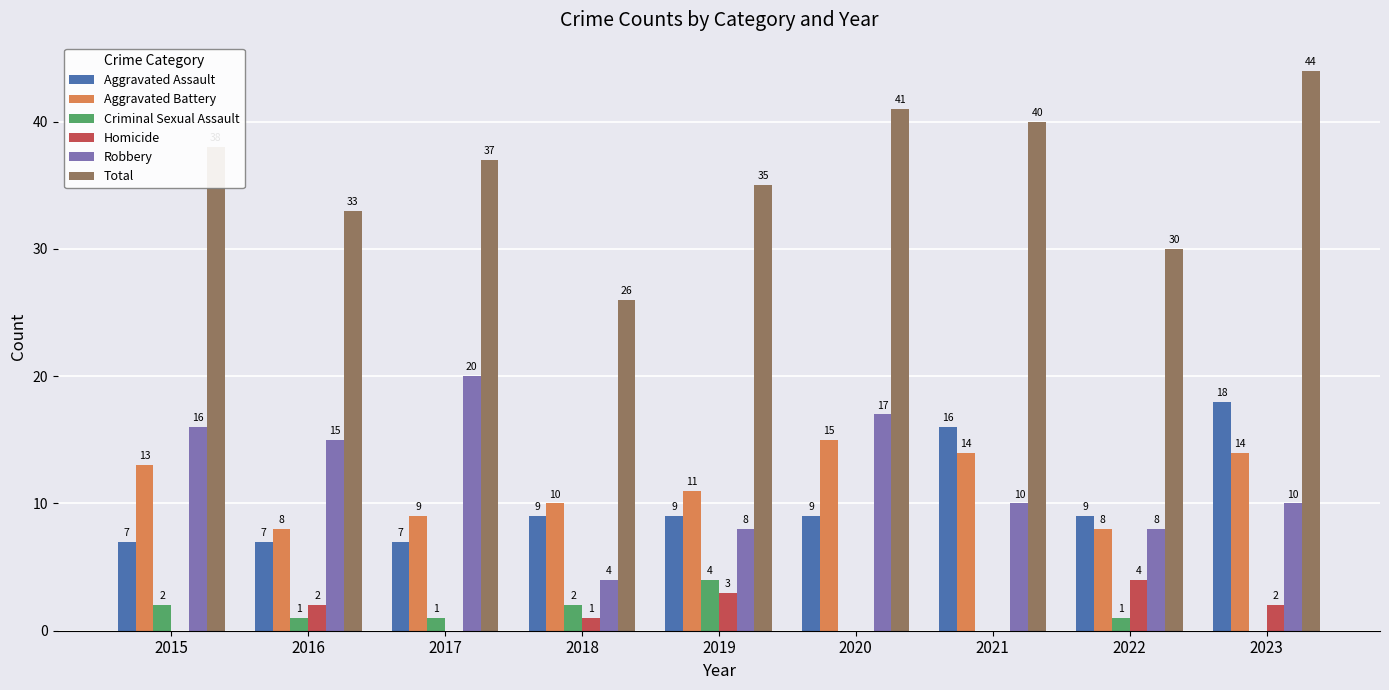

What is the total value across all series at 2021?

80